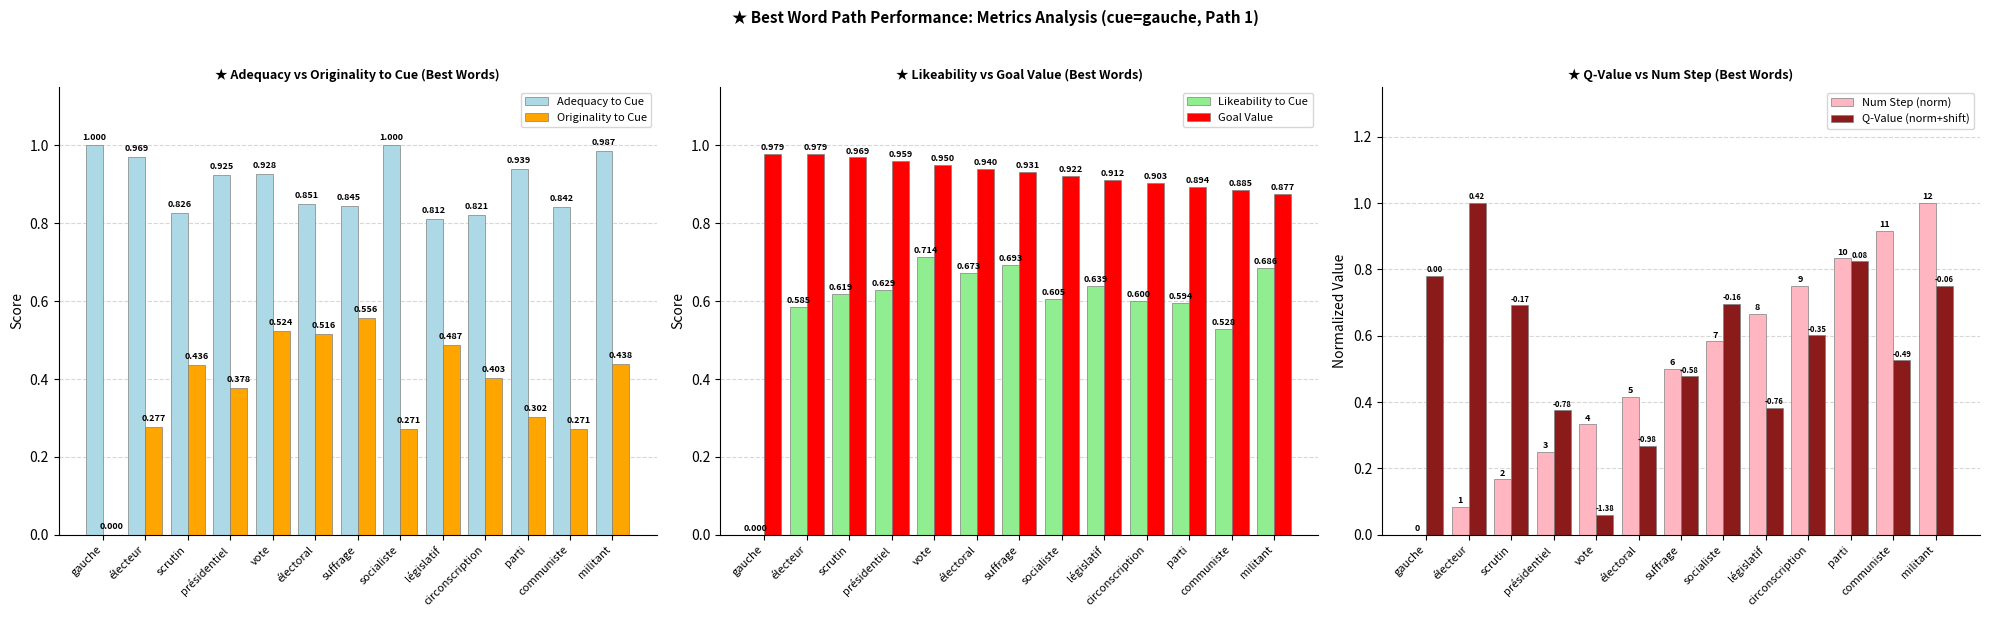

Which series has the largest total across all categories?

Goal Value